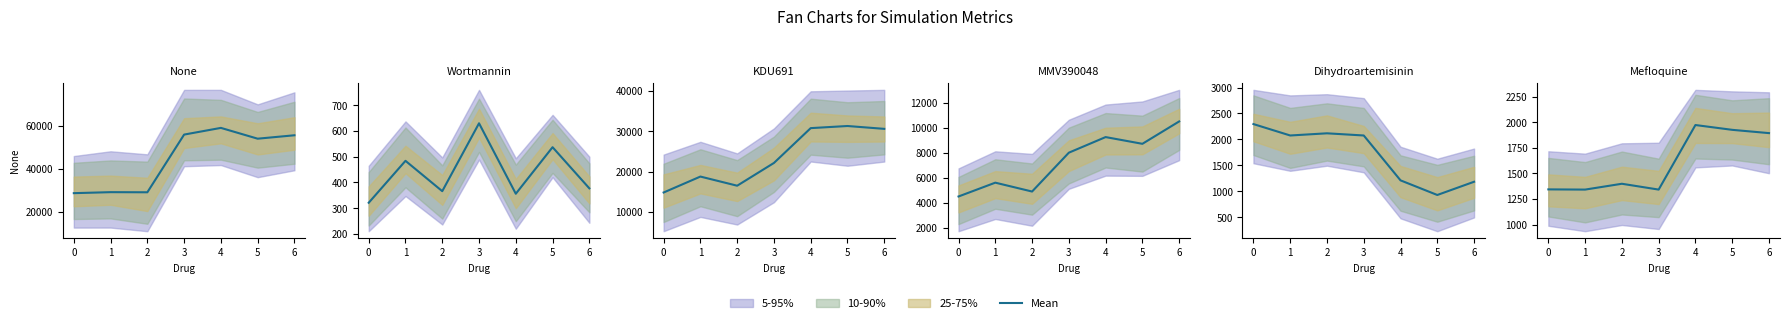

At which label is the value closest to 1657?

6